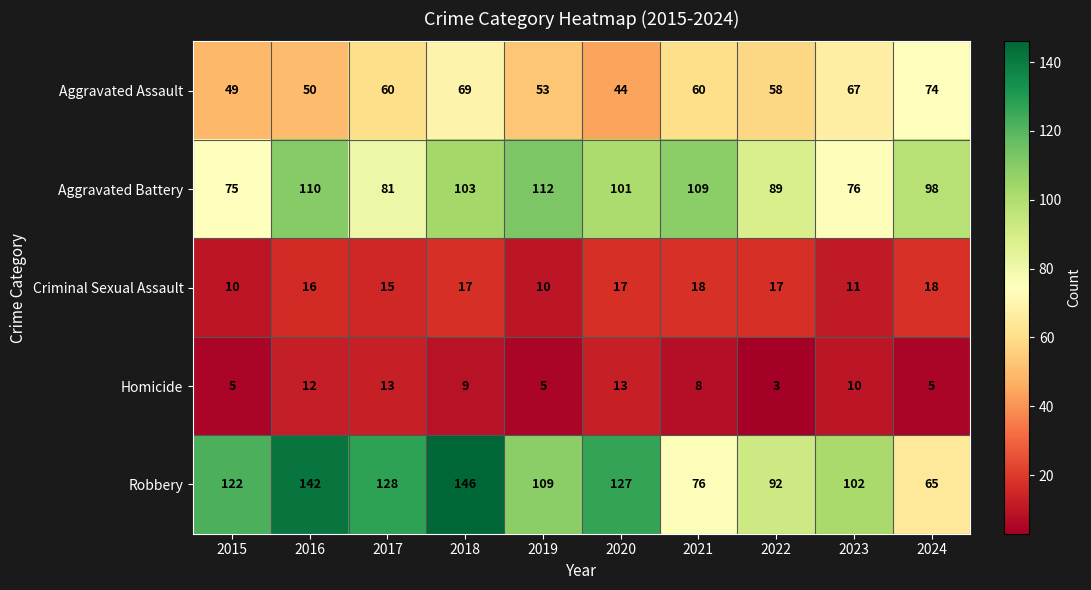

What is the total value across all series at 2023?

266